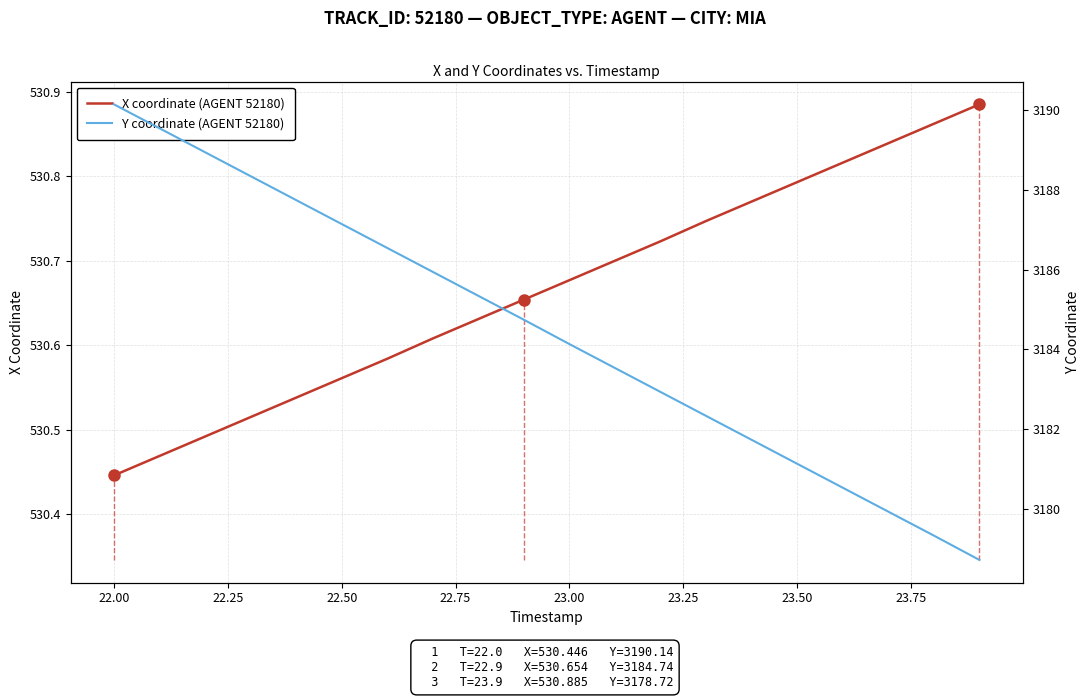

True or false: Y coordinate (AGENT 52180) and X coordinate (AGENT 52180) cross at least once.

False